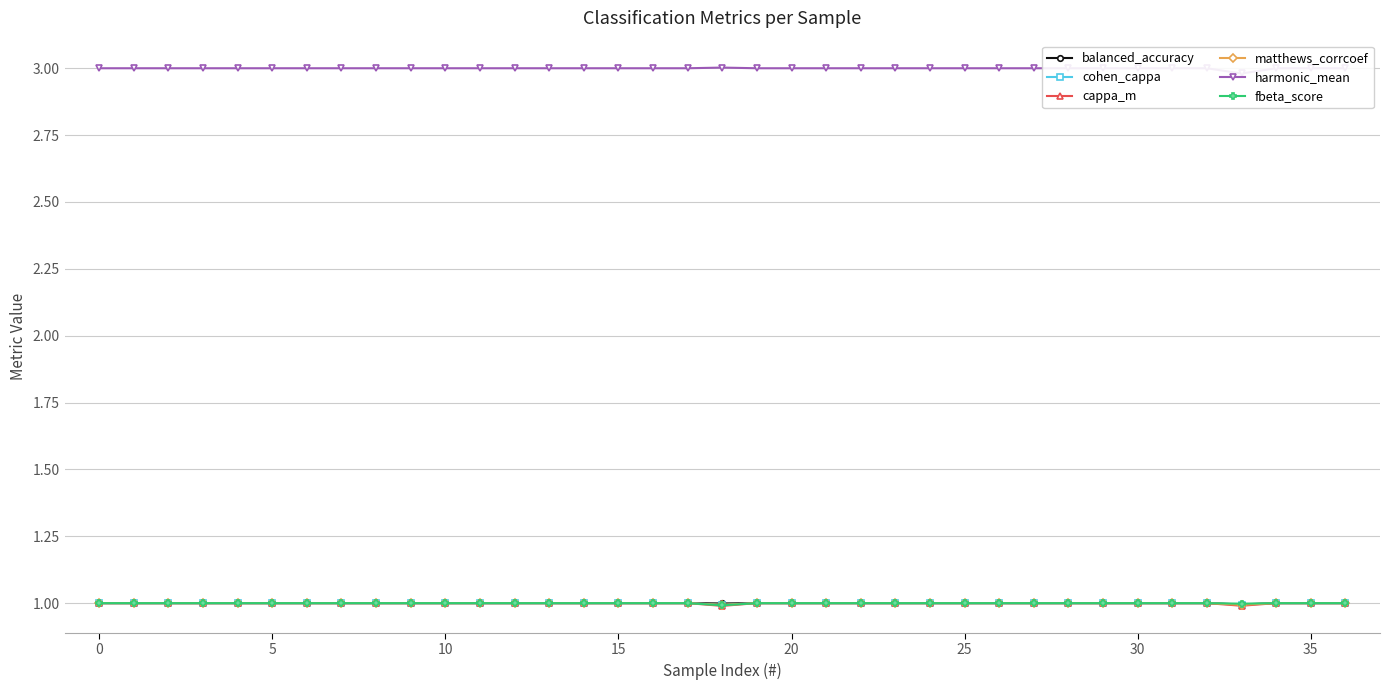

What is the average value of the harmonic_mean series?

3.0